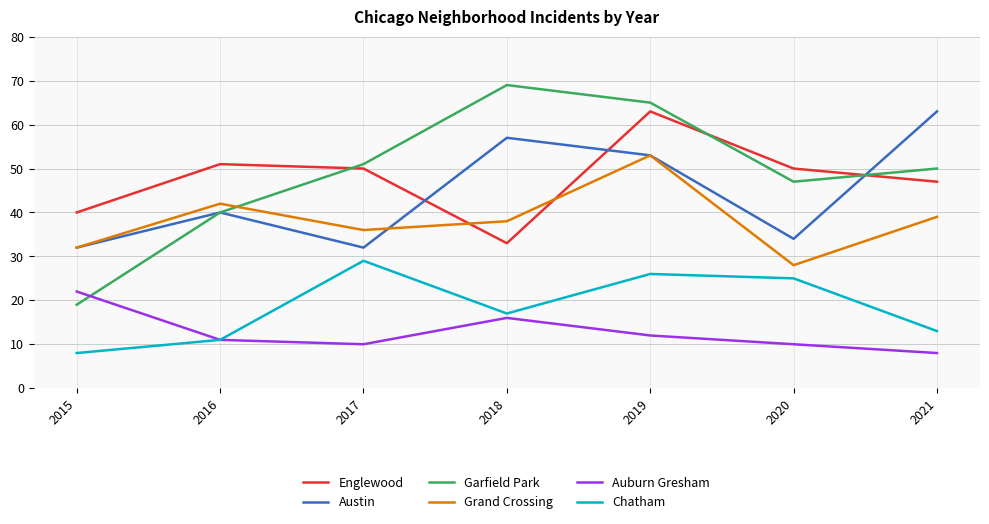

Reading right to left, what are all the values shown in this chart?

Englewood: 2021=47	2020=50	2019=63	2018=33	2017=50	2016=51	2015=40
Austin: 2021=63	2020=34	2019=53	2018=57	2017=32	2016=40	2015=32
Garfield Park: 2021=50	2020=47	2019=65	2018=69	2017=51	2016=40	2015=19
Grand Crossing: 2021=39	2020=28	2019=53	2018=38	2017=36	2016=42	2015=32
Auburn Gresham: 2021=8	2020=10	2019=12	2018=16	2017=10	2016=11	2015=22
Chatham: 2021=13	2020=25	2019=26	2018=17	2017=29	2016=11	2015=8